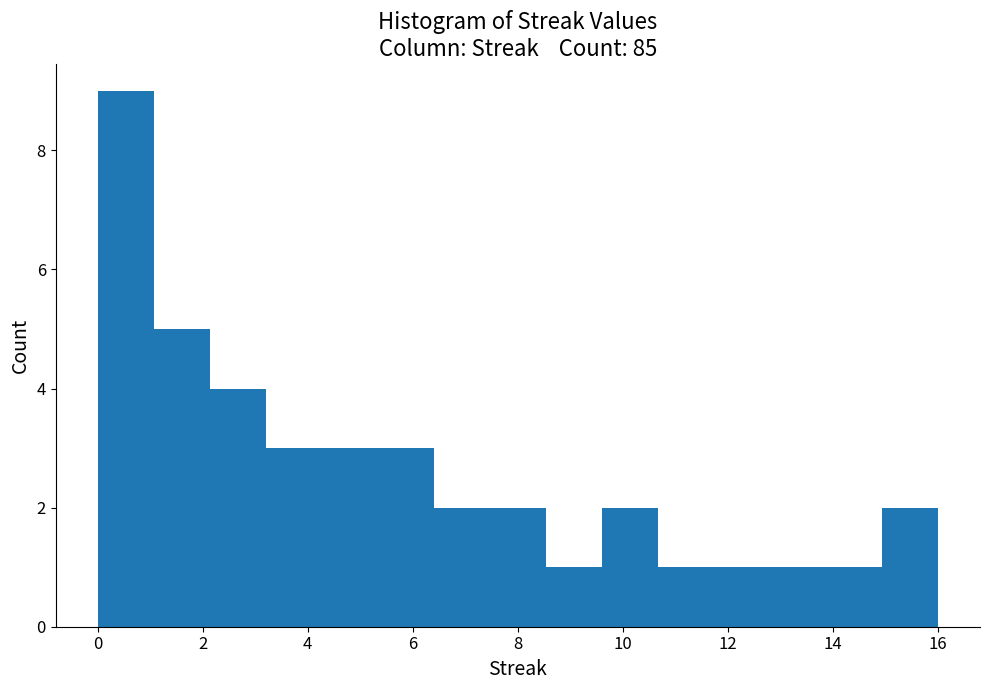

Reading left to right, list every bar in this chart as the range it spans on the x-axis followed by its height. Neither the bar edges nor the heights are printed on the chart, so give them approximately, as read against the axes.

0.0 to 1.0: 9
1.0 to 2.2: 5
2.2 to 3.2: 4
3.2 to 4.2: 3
4.2 to 5.4: 3
5.4 to 6.4: 3
6.4 to 7.4: 2
7.4 to 8.6: 2
8.6 to 9.6: 1
9.6 to 10.6: 2
10.6 to 11.8: 1
11.8 to 12.8: 1
12.8 to 13.8: 1
13.8 to 15.0: 1
15.0 to 16.0: 2